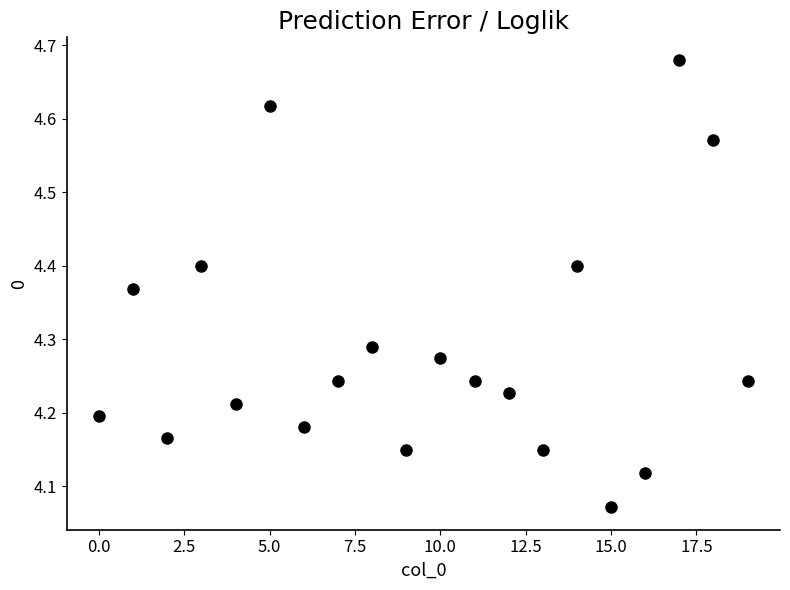

What is the range of Y values (max minus min)?

0.6